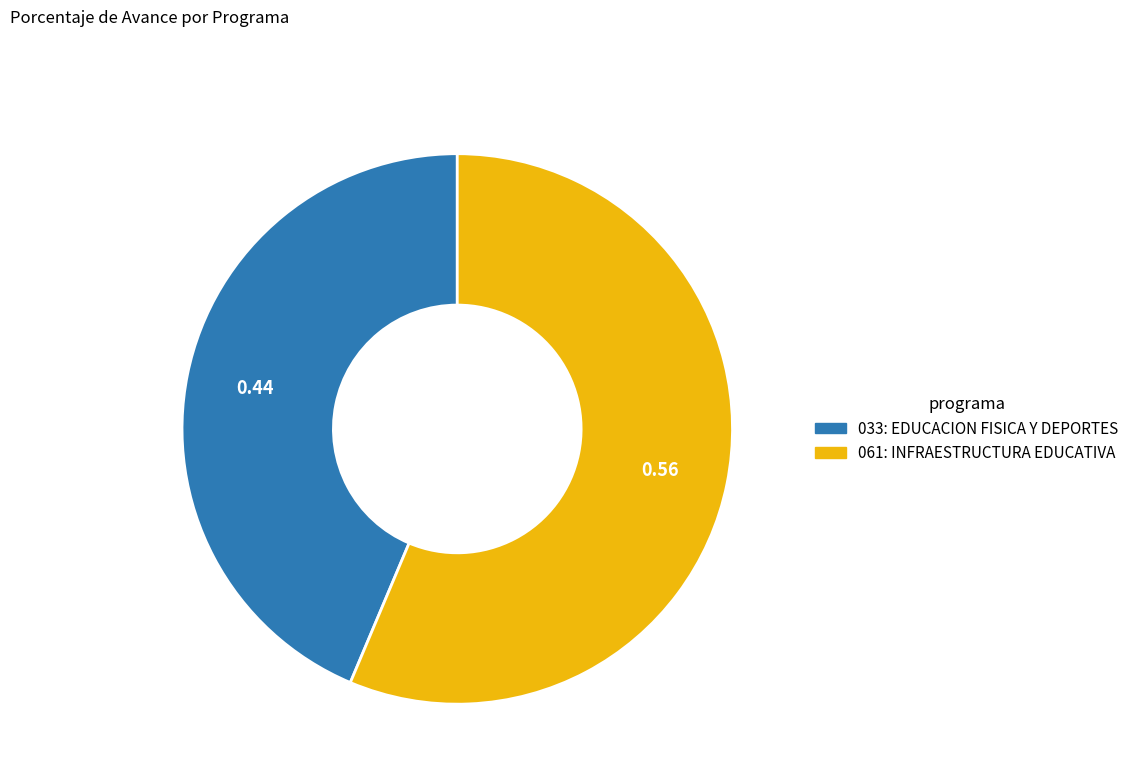

Approximately how many times larger is the value at 061: INFRAESTRUCTURA EDUCATIVA compared to 033: EDUCACION FISICA Y DEPORTES?

1.3